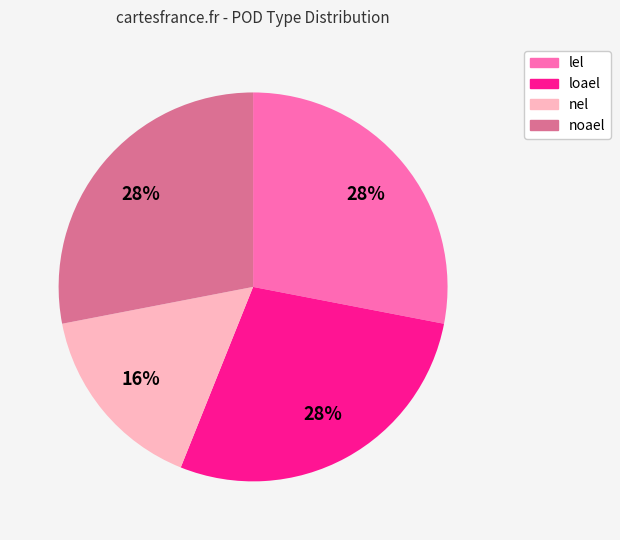

To the nearest percent, what portion does nel represent?

16%